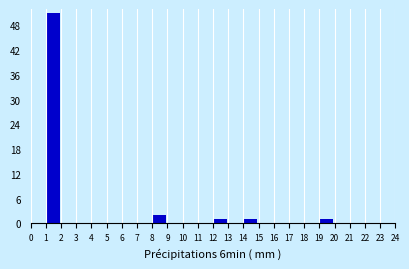

Reading left to right, list all the values displayed in this chart.

0=0	1=51	2=0	3=0	4=0	5=0	6=0	7=0	8=2	9=0	10=0	11=0	12=1	13=0	14=1	15=0	16=0	17=0	18=0	19=1	20=0	21=0	22=0	23=0